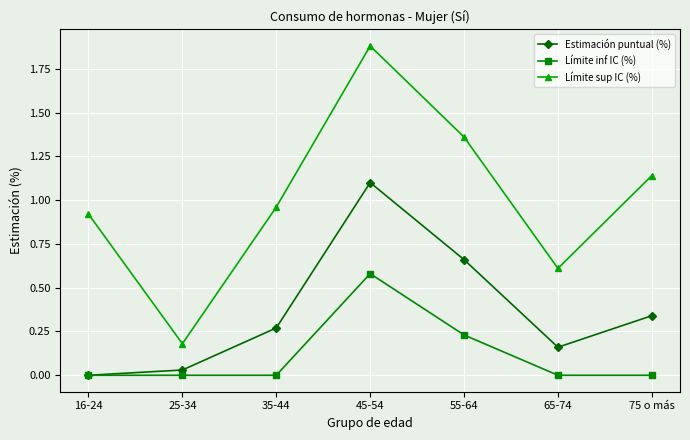

Which series has the largest range (max minus min)?

Límite sup IC (%)